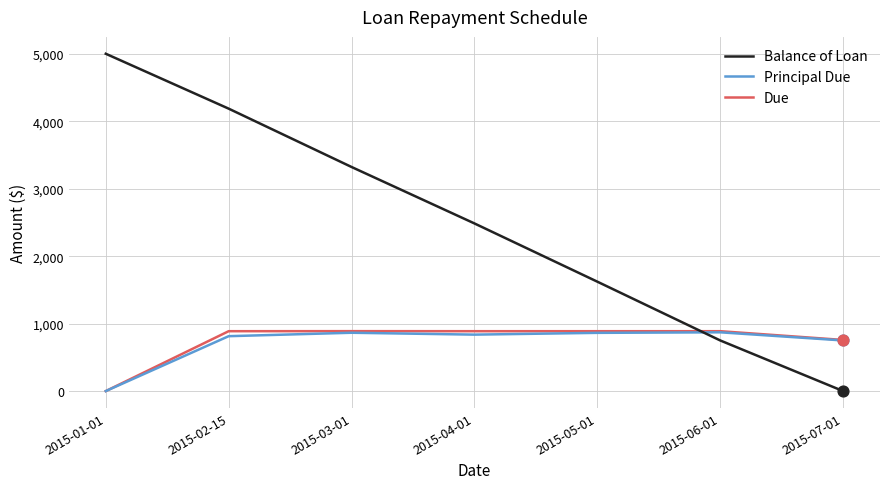

What are all the series names shown in the legend?

Balance of Loan, Principal Due, Due